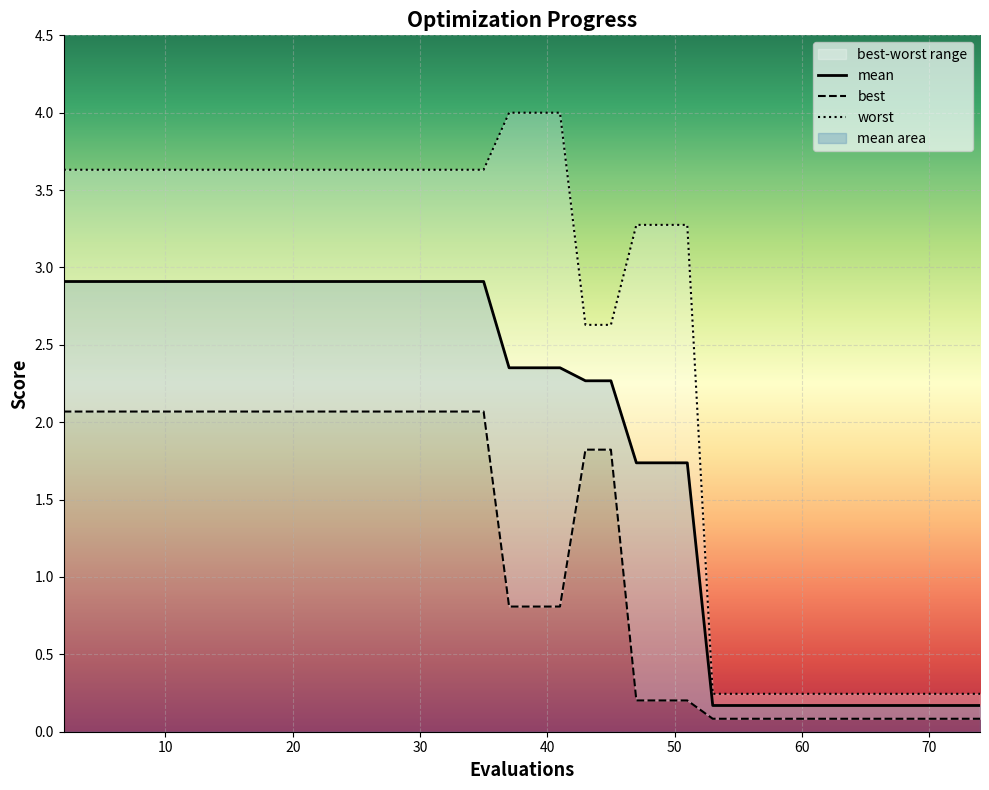

At how many categories does at least one series exceed 2?

27